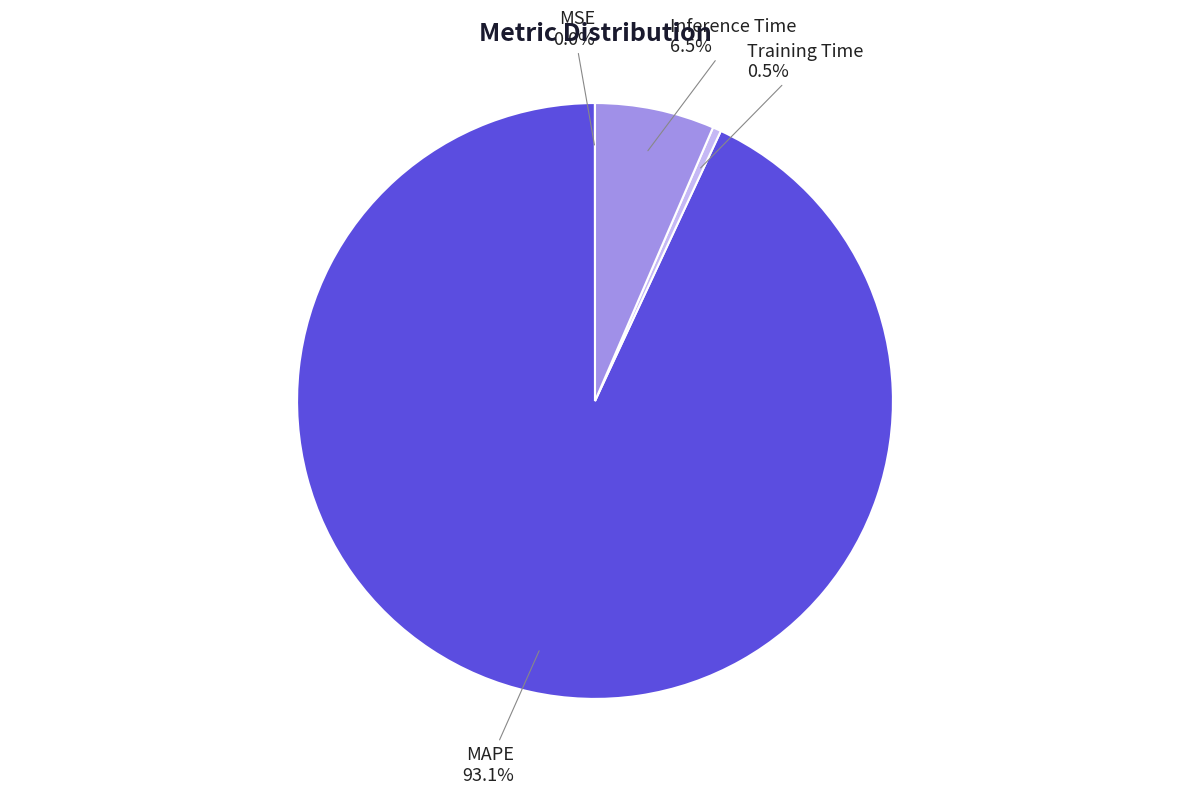

What percentage do MAPE and Inference Time together represent?

99.5%